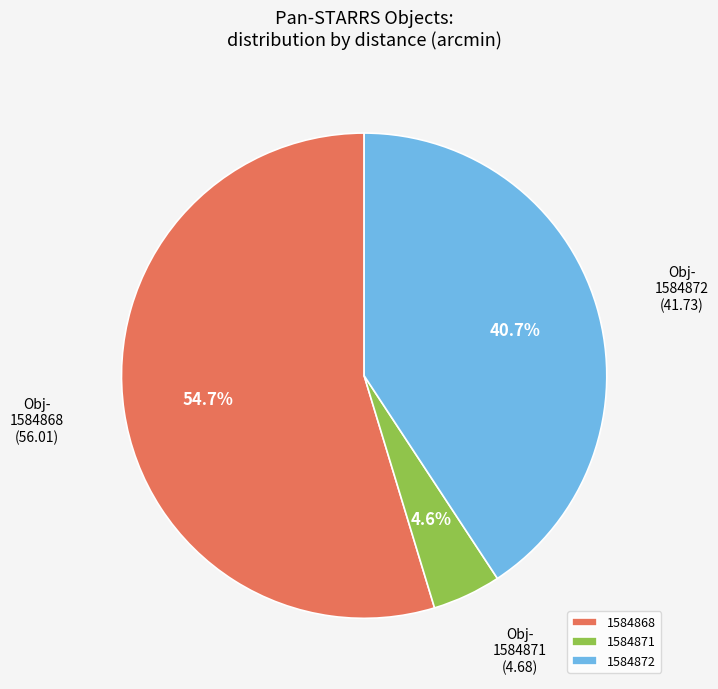

The 1584868 slice represents 55% of the pie. True or false?

True